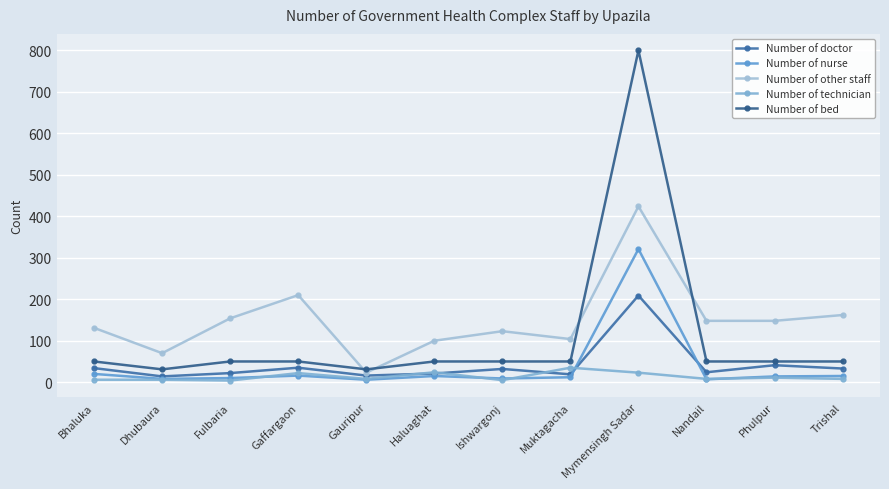

The value of Number of nurse at Ishwargonj is 9. True or false?

True